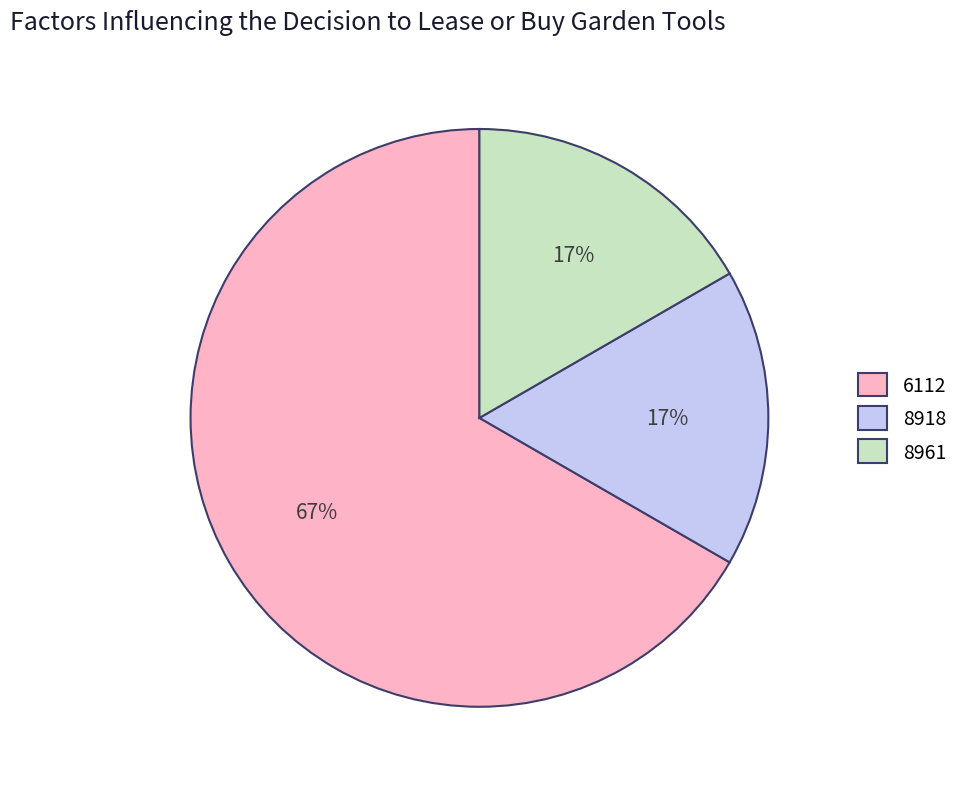

Between 8961 and 6112, which is larger?

6112